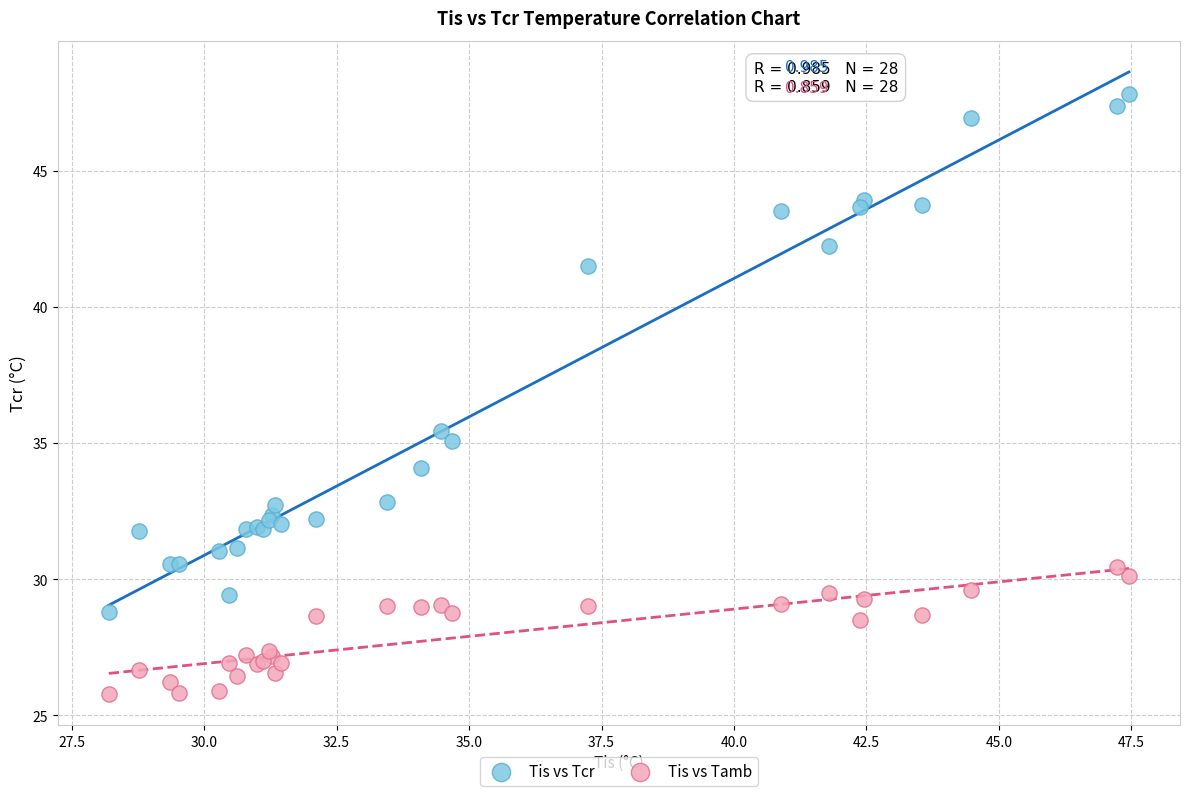

Which series contains the lowest Y value?

Tis vs Tamb